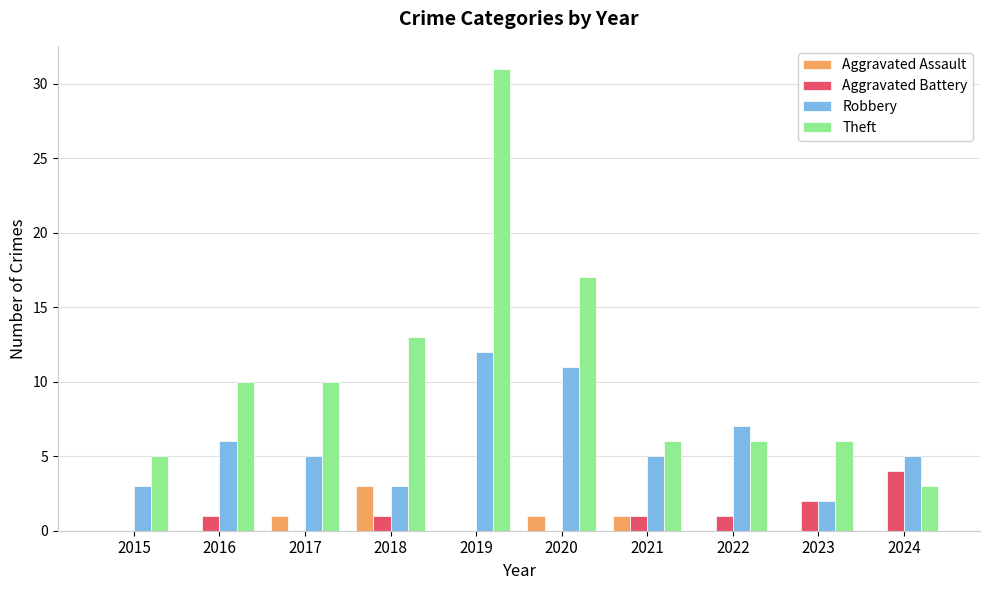

What is the greatest value displayed?

31